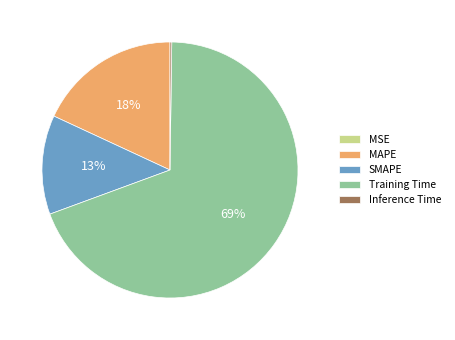

Combined, do SMAPE and MAPE account for over 50%?

No